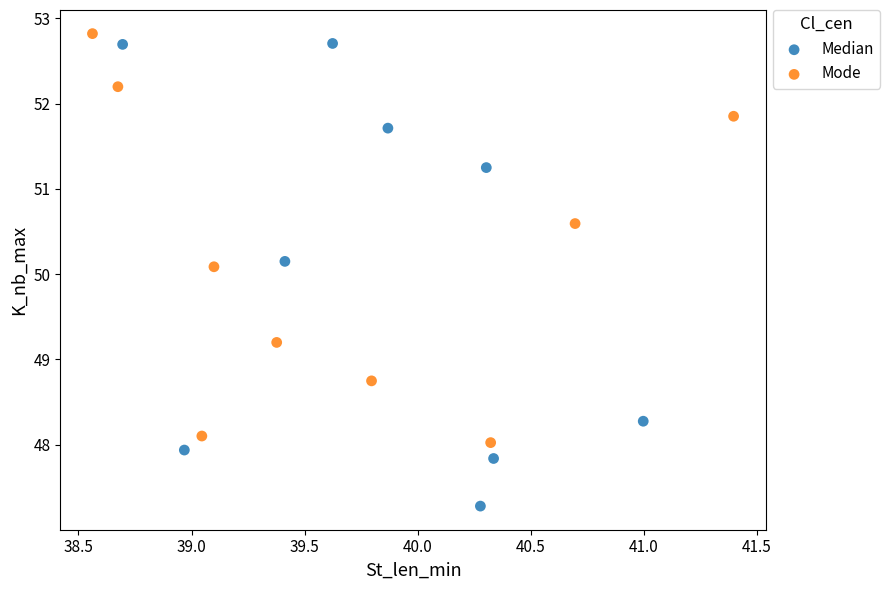

Which series has the widest spread of Y values?

Median